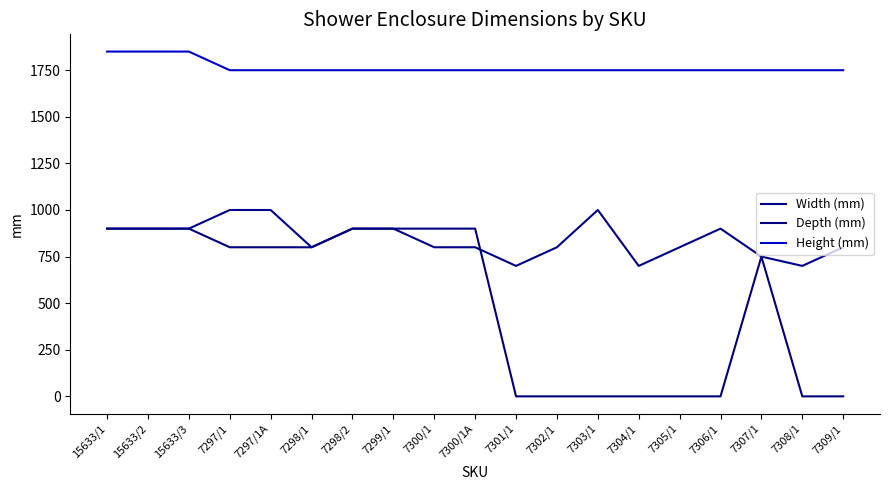

Does the chart have visible grid lines?

No